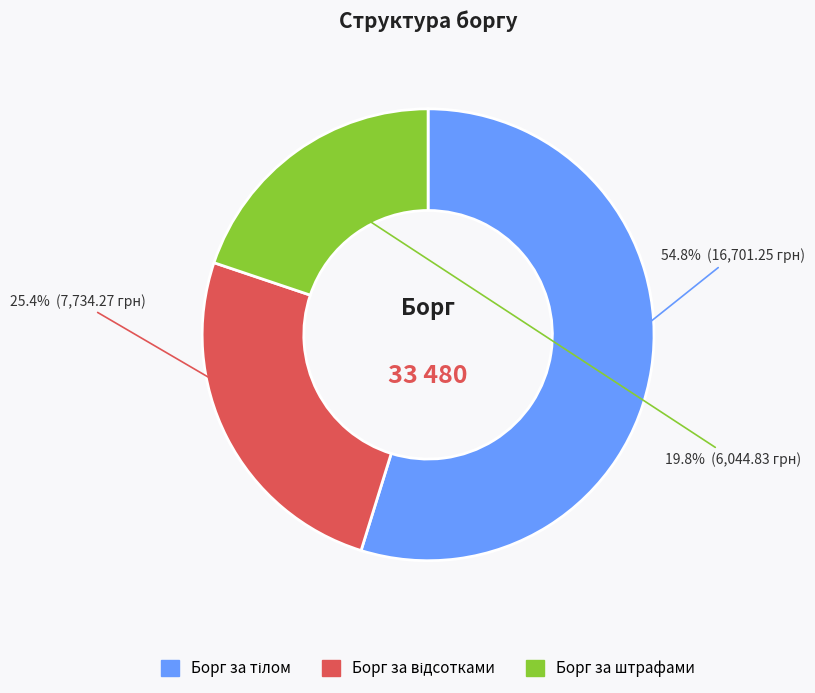

How many segments does this pie chart have?

3